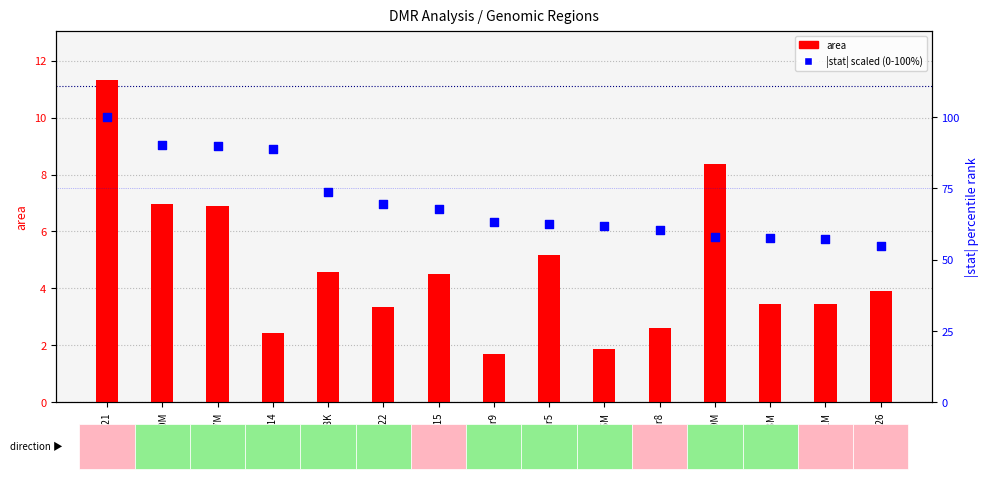

Which series contains the lowest Y value?

area